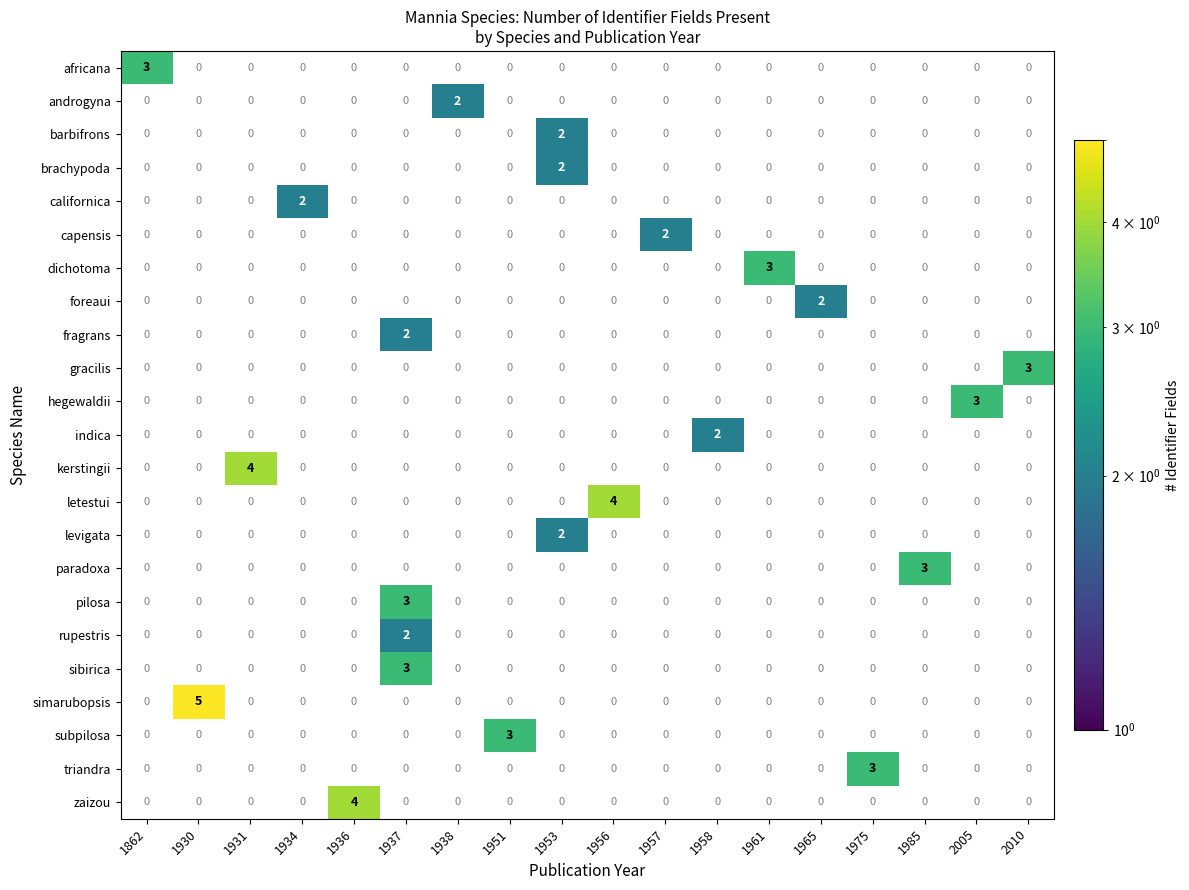

What is the sum of all pilosa values?

3